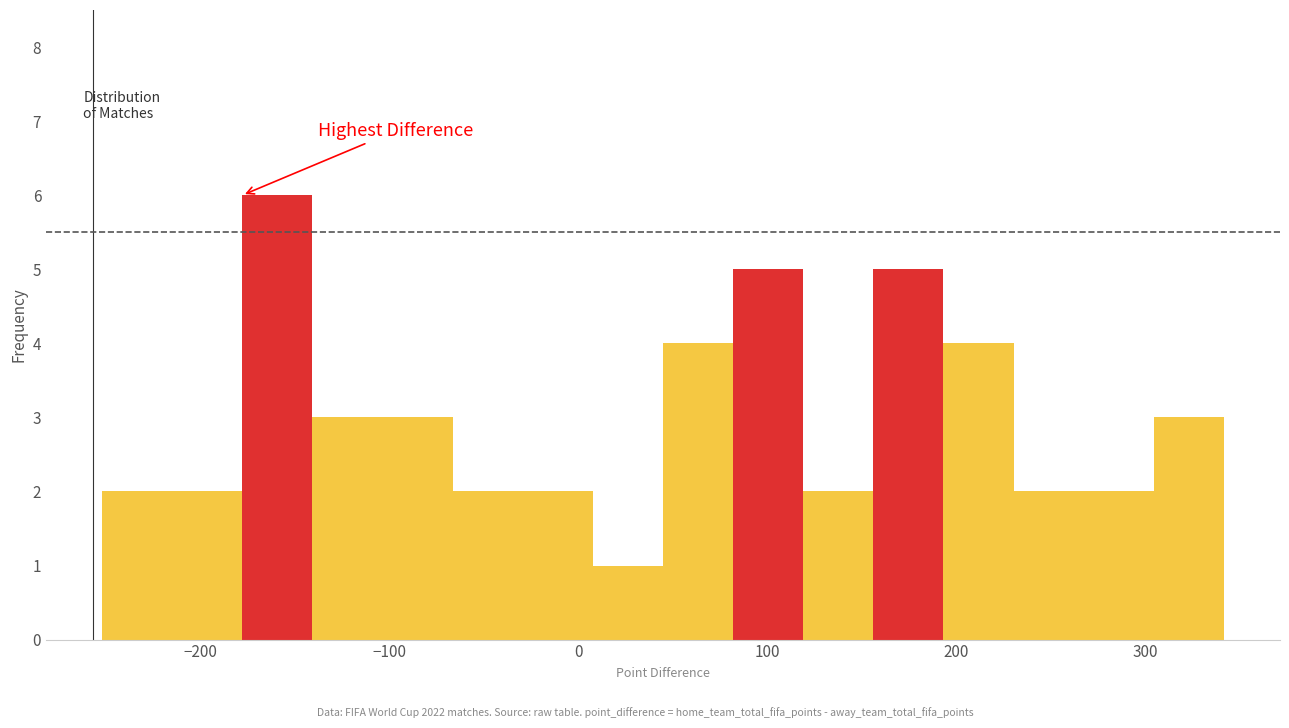

Around what value on the x-axis is the tallest bar? Give the approximate position of its centre, as read against the axis.

-160